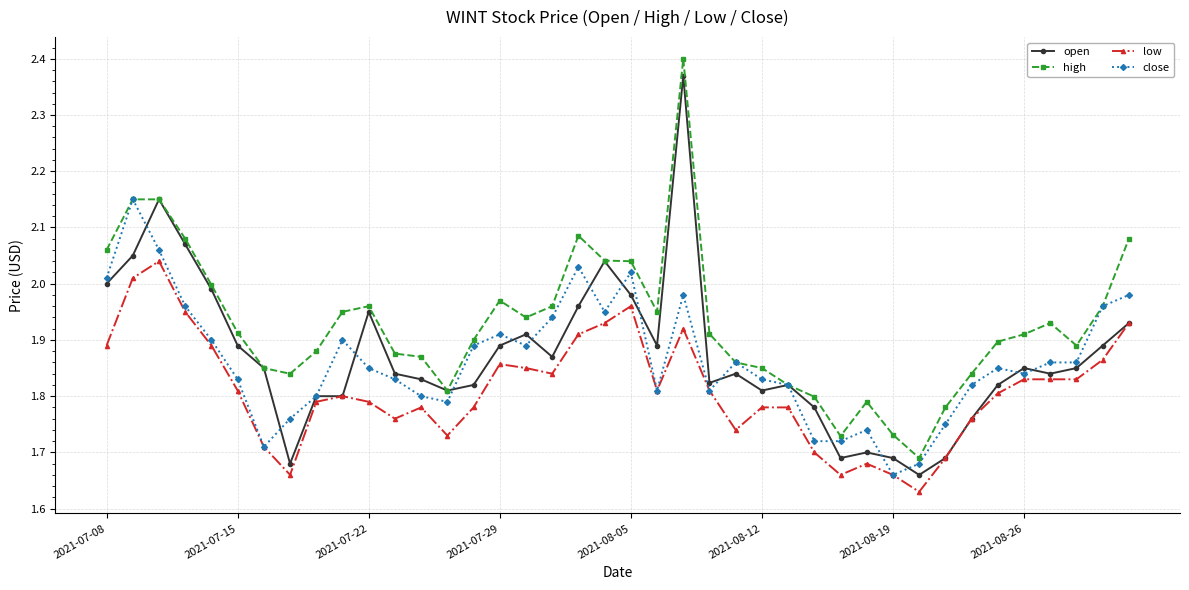

What is the difference between the maximum and minimum values in the high series?

0.7